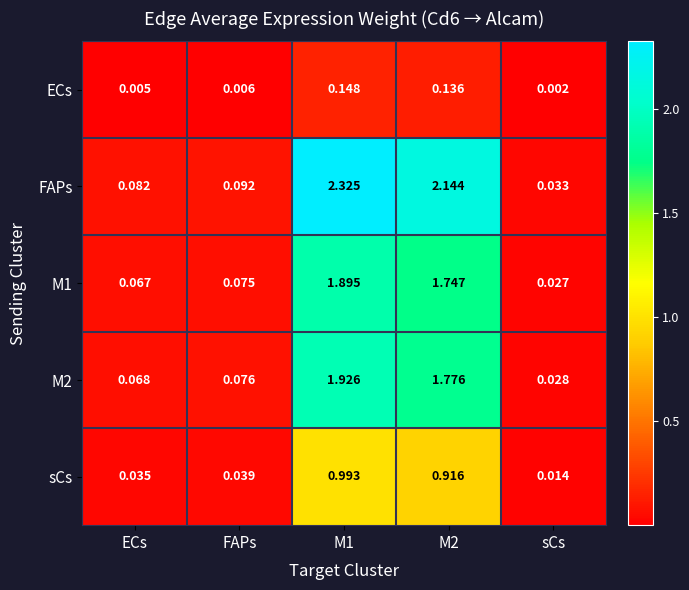

Which series has the largest total across all categories?

FAPs